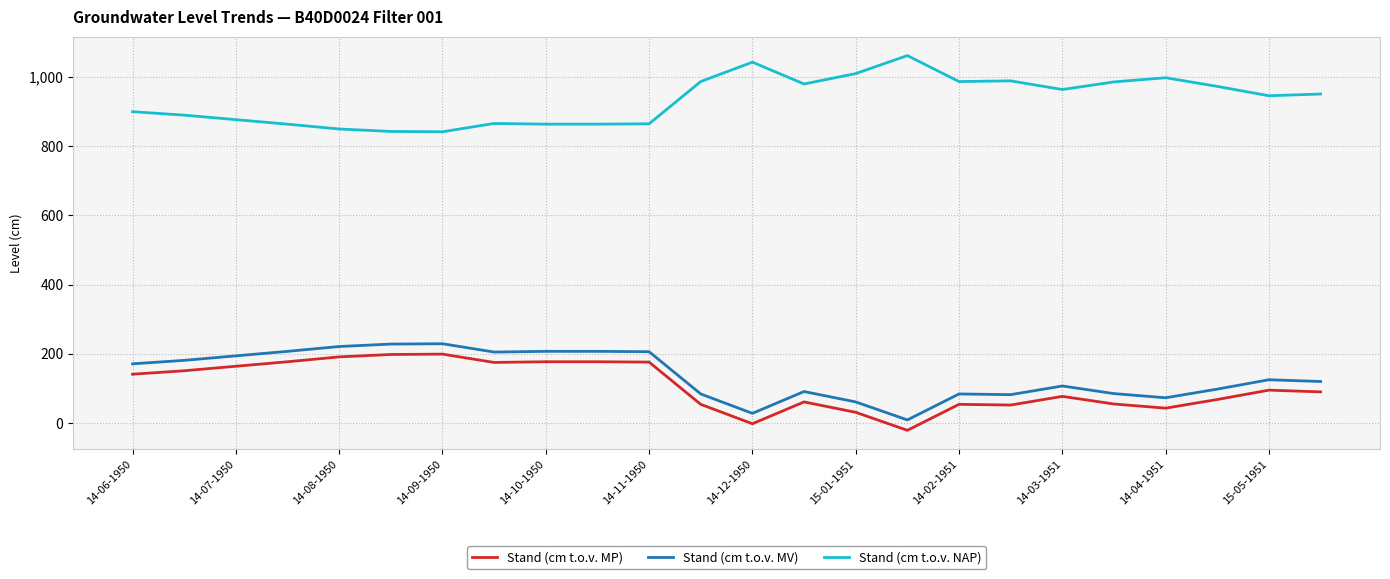

What are all the series names shown in the legend?

Stand (cm t.o.v. MP), Stand (cm t.o.v. MV), Stand (cm t.o.v. NAP)